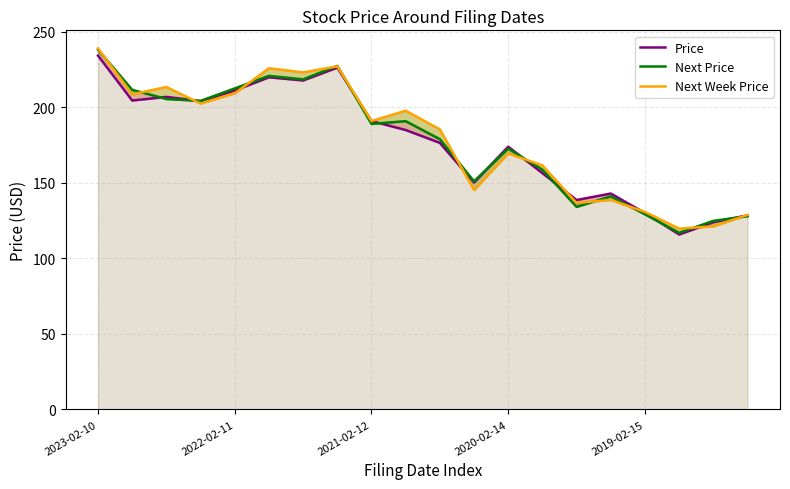

Which series ends up on top after the final intersection of Next Price and Price?

Price